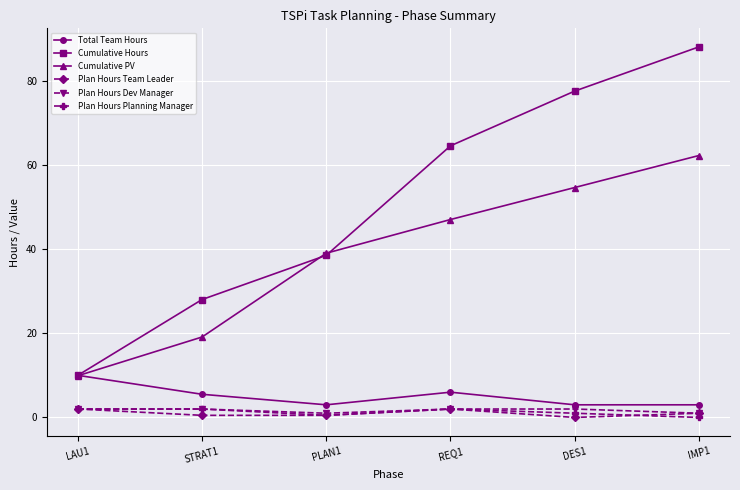

True or false: Plan Hours Team Leader and Cumulative Hours cross at least once.

False